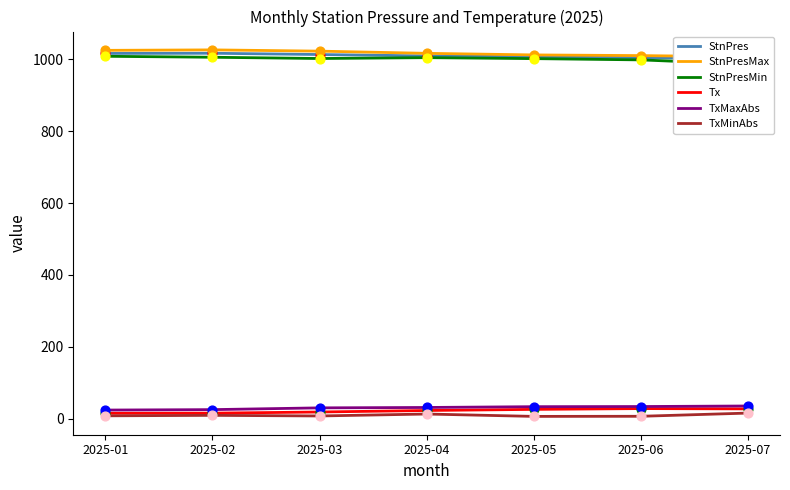

Which series has the widest spread of Y values?

StnPresMin